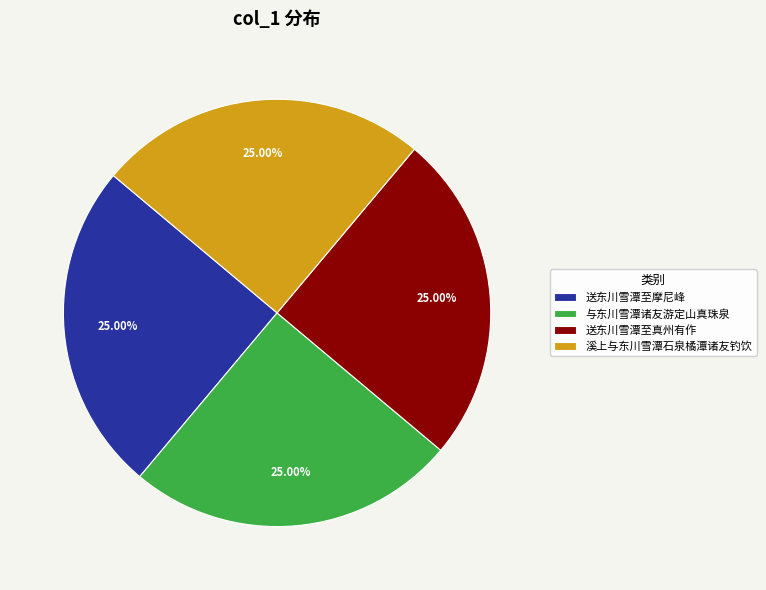

The 送东川雪潭至真州有作 slice represents 12% of the pie. True or false?

False